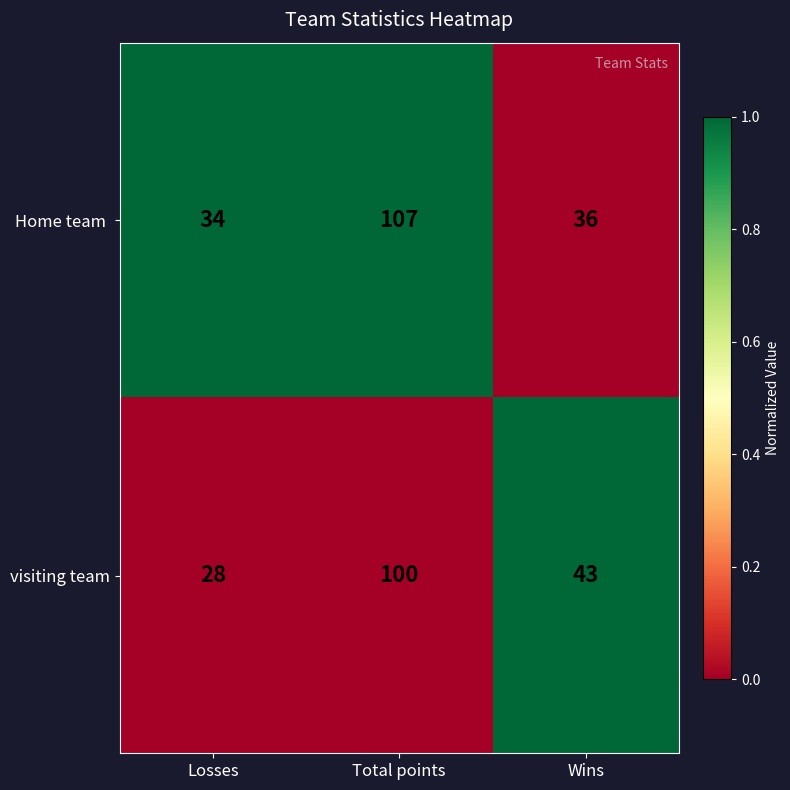

What is the spread (max minus min) of values at Wins?

7